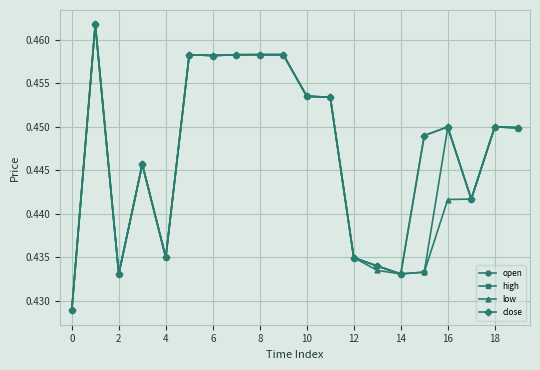

At how many categories does at least one series exceed 0?

20